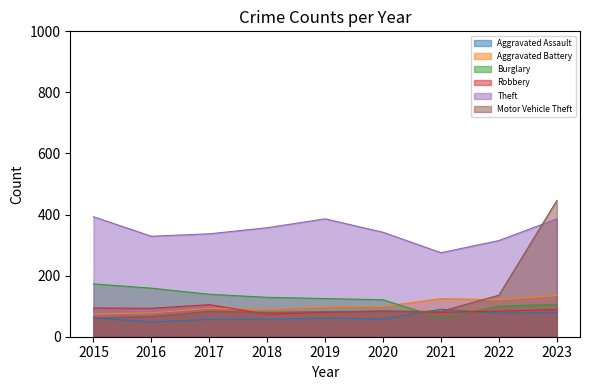

How many times do Motor Vehicle Theft and Aggravated Assault cross each other?

2